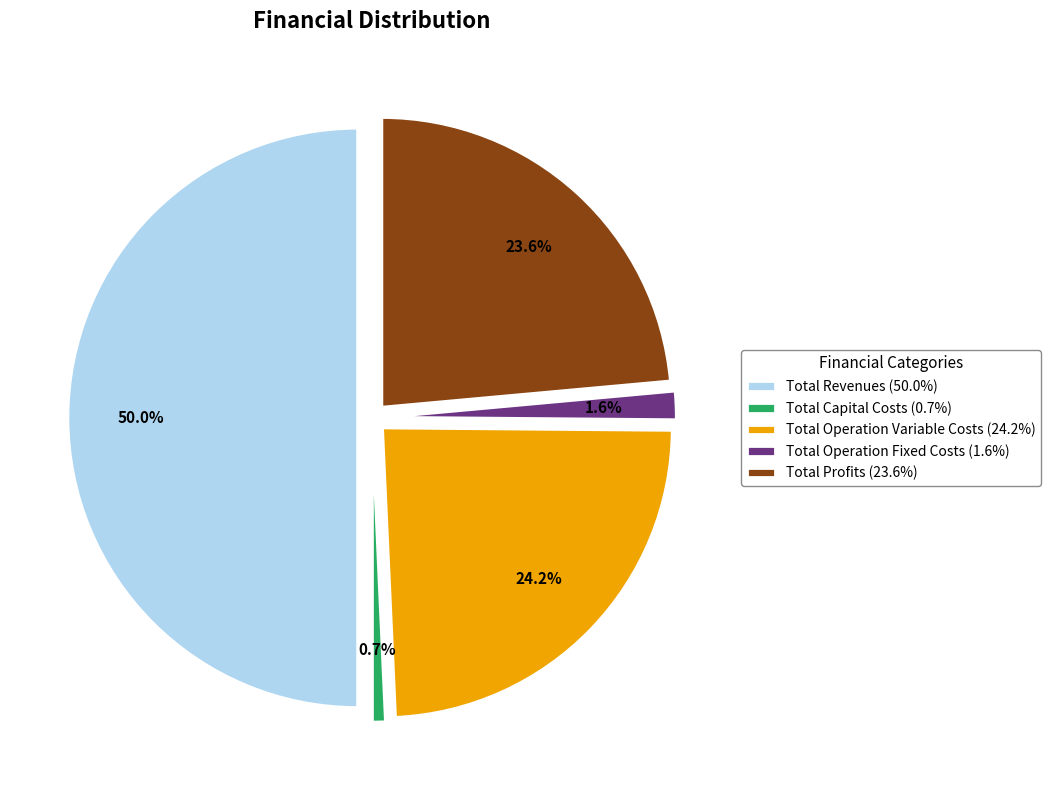

Which category has the smallest portion of the pie?

Total Capital Costs